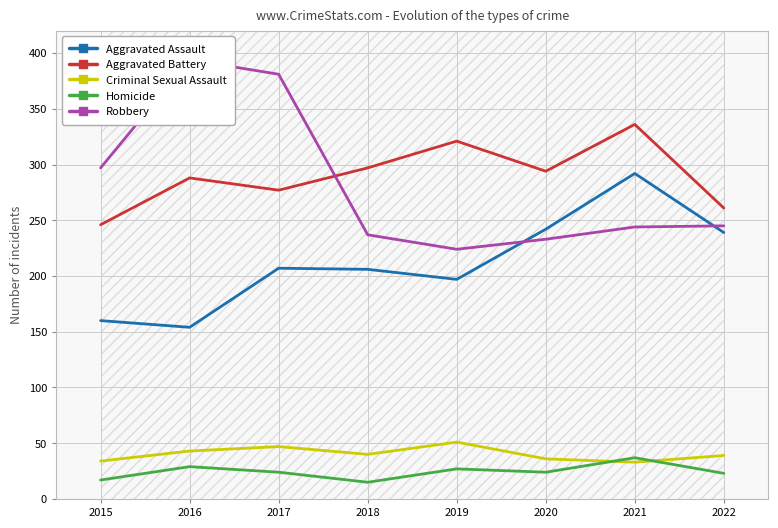

What is the smallest value displayed?

15